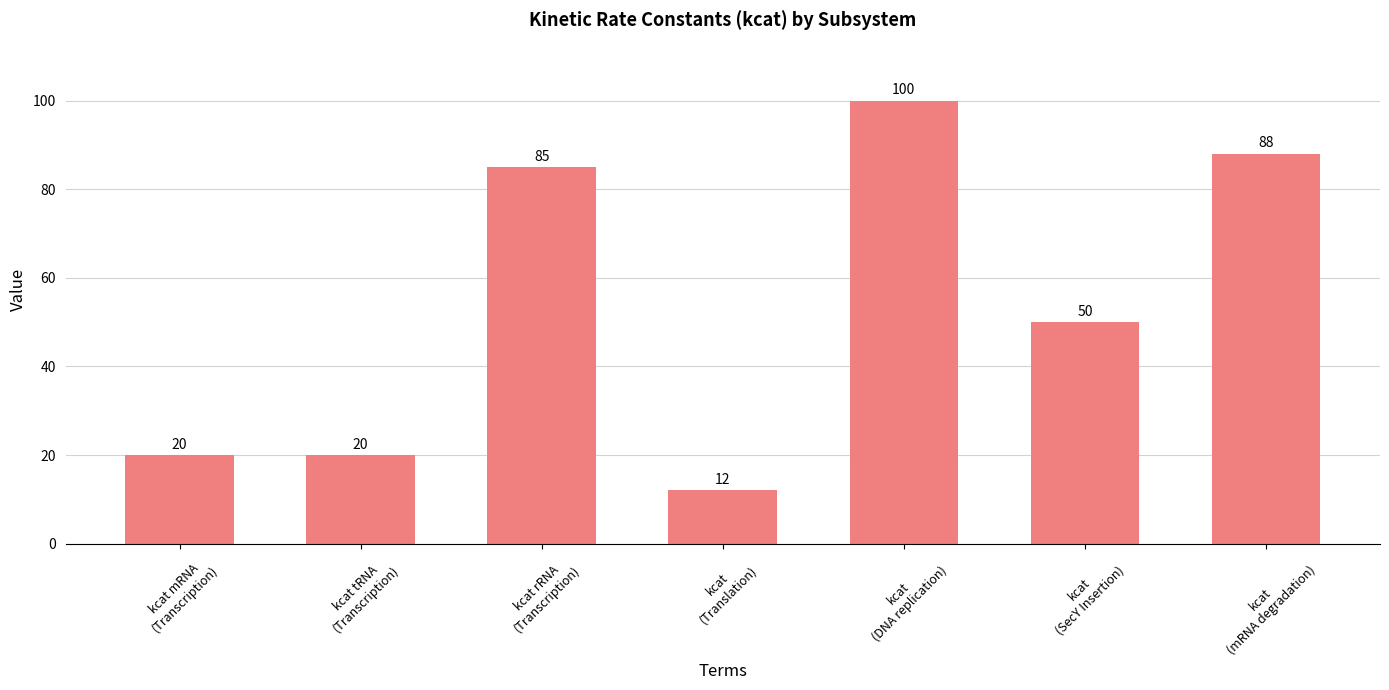

What is the sum of all values?

375